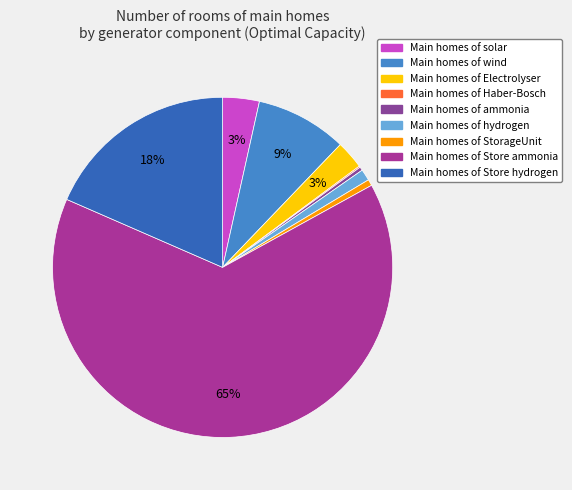

How many segments does this pie chart have?

9